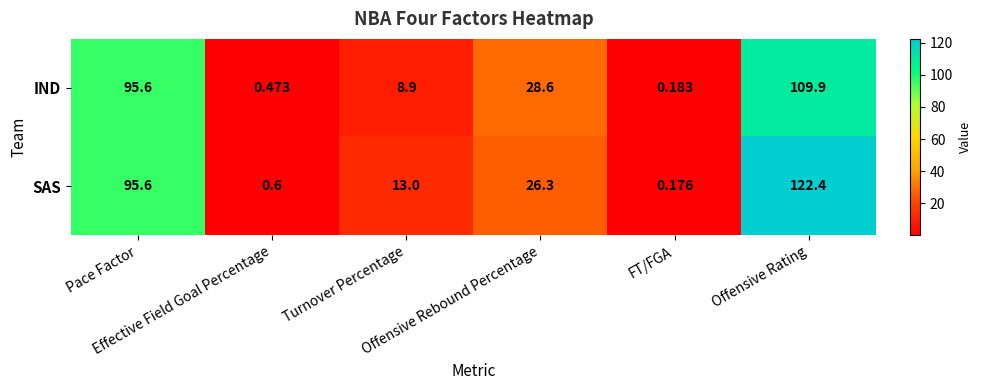

At FT/FGA, list the series in order from smallest to largest.

SAS, IND